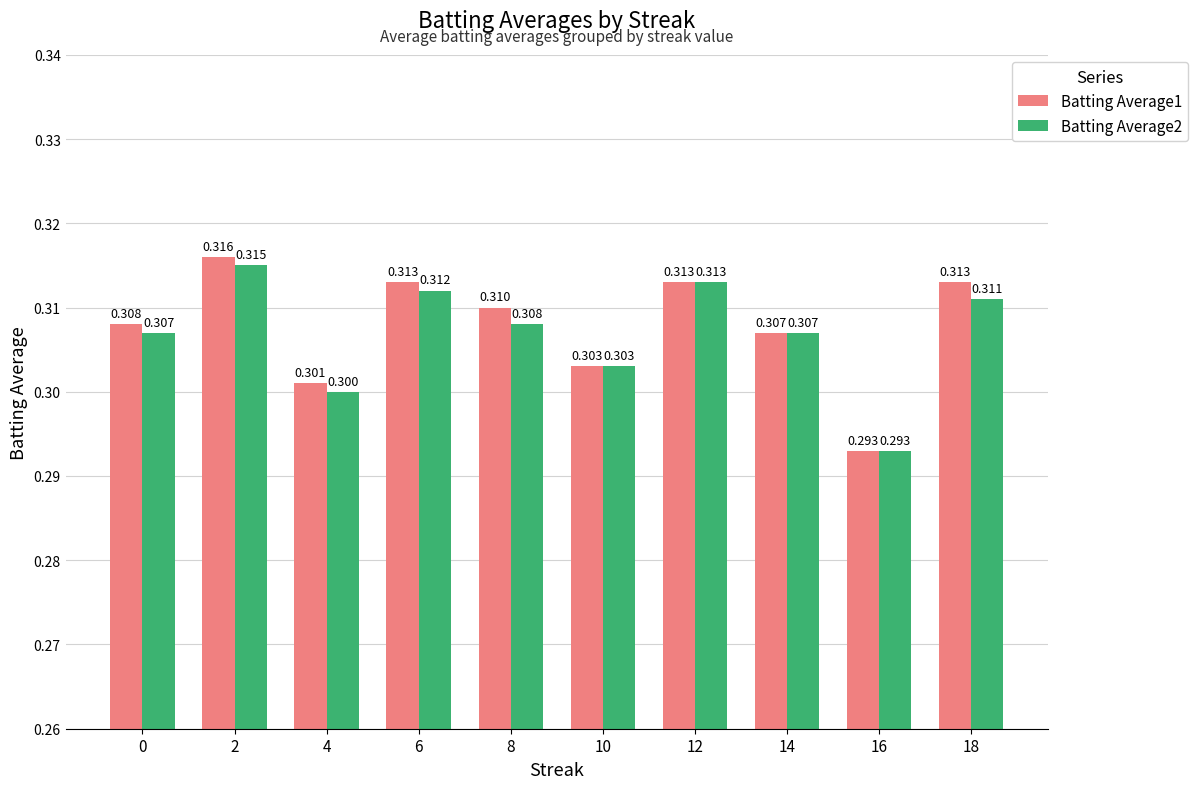

Rank the series at 6 from highest to lowest value.

Batting Average1, Batting Average2